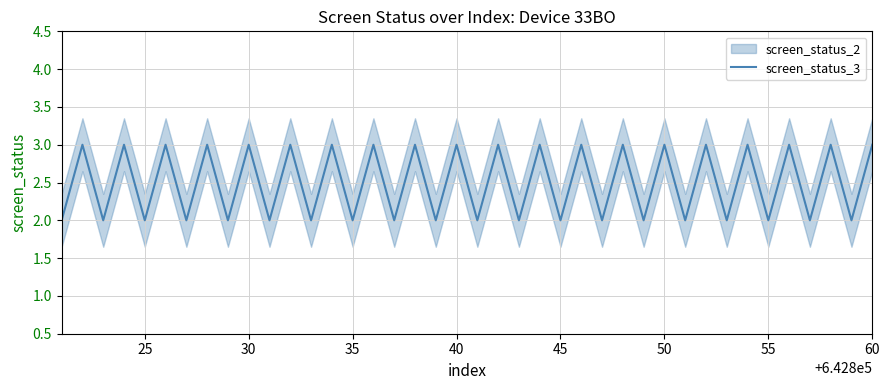

The value of screen_status_3 at 25 is 1. True or false?

False